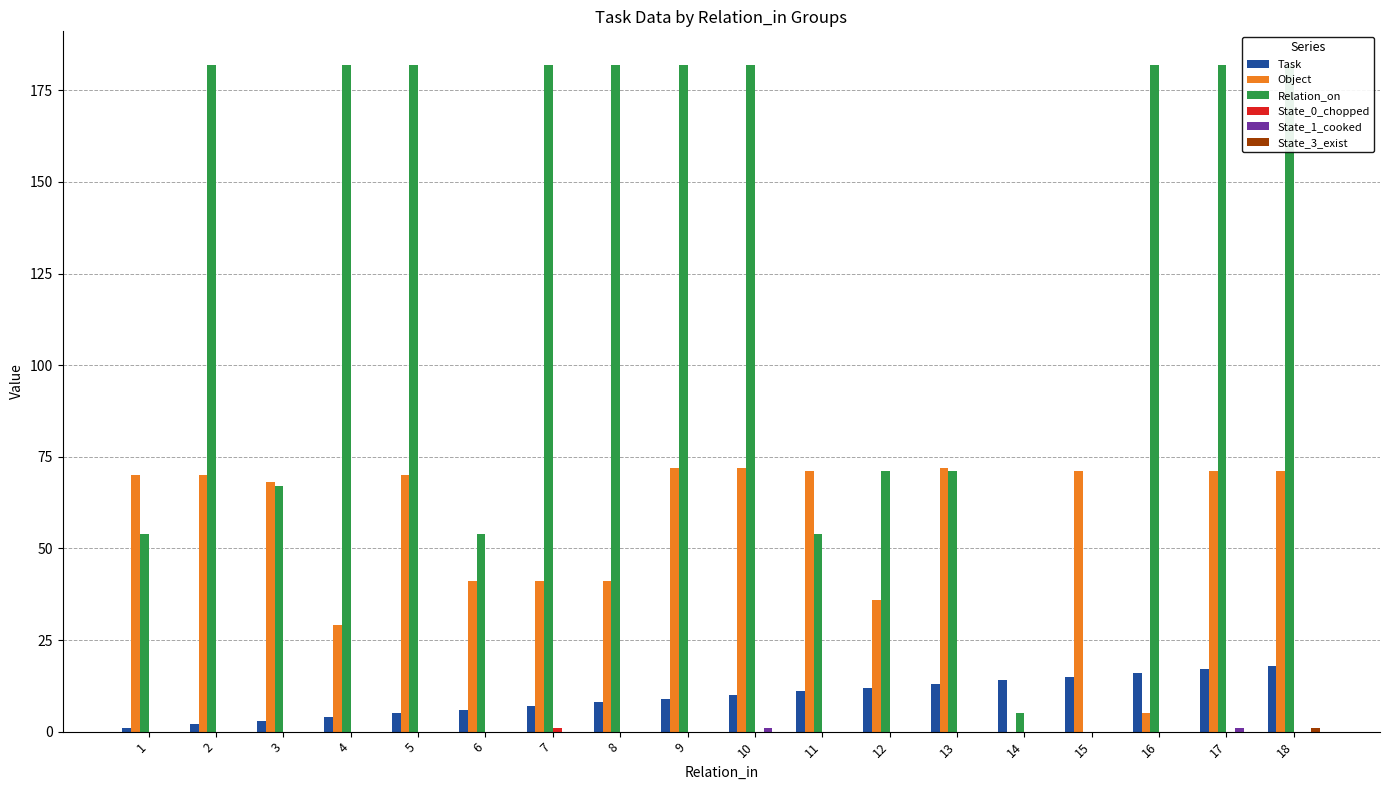

What is the difference between the highest and lowest values at 13?

72